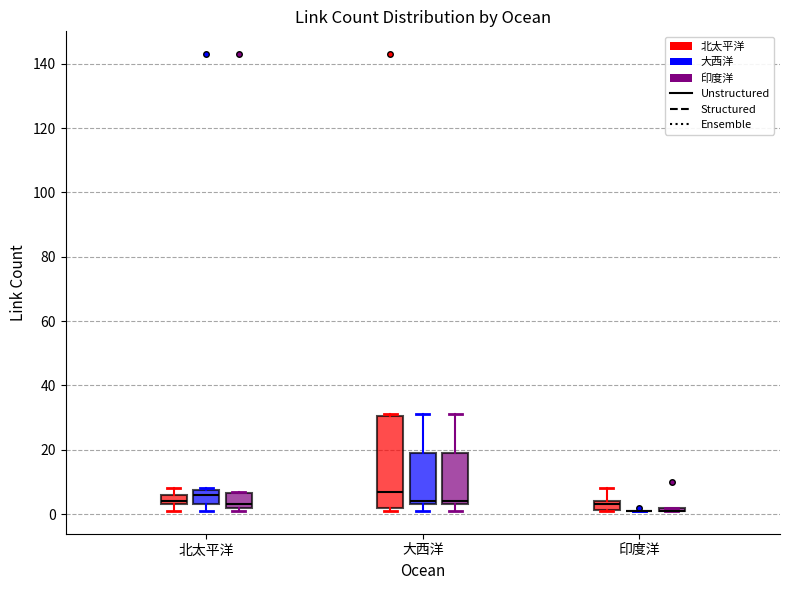

Comparing the boxes themselves (not the whiskers), which one is the tallest?

大西洋 (北太平洋)